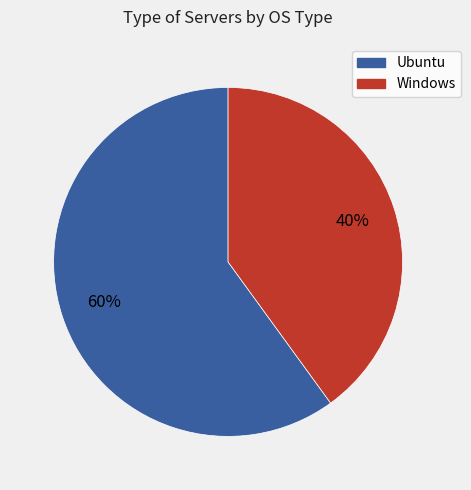

Which slice is the largest?

Ubuntu